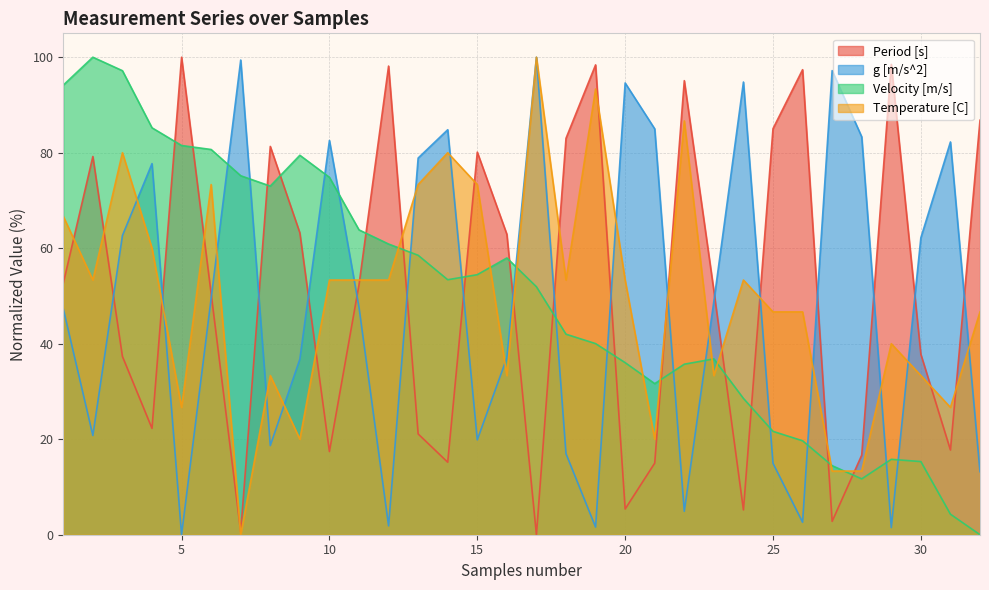

The Temperature [C] series shows 102.9 at 13. True or false?

False